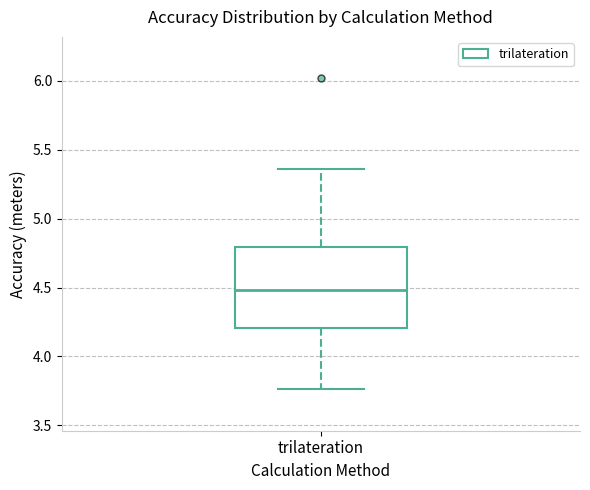

Where does the median line of the box for trilateration sit on the y-axis? The values are not printed on the chart, so give them approximately, as read against the axis.

4.50